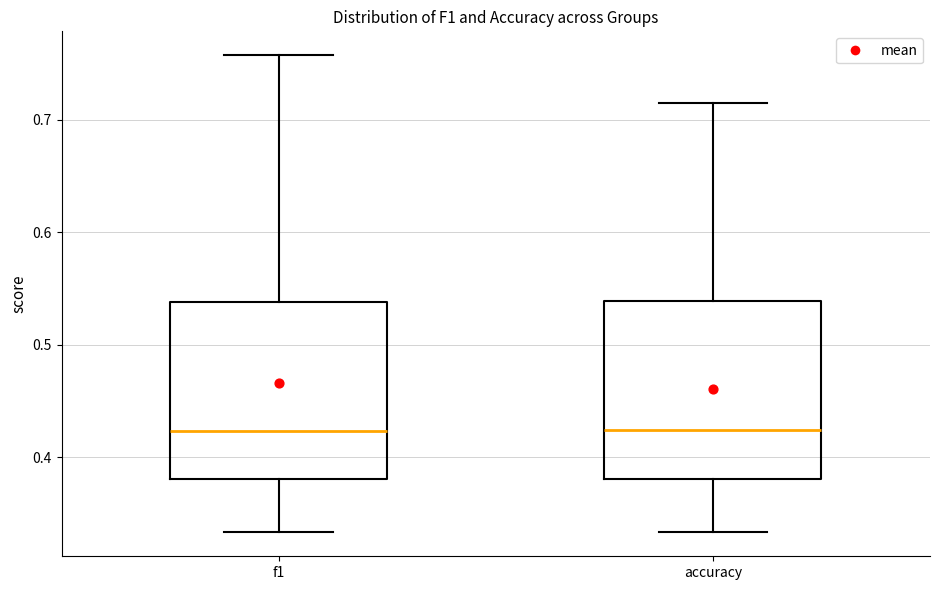

Reading left to right, transcribe this box plot: for each box, give where its median line is, the range the box spans, and where its two whiskers end, as read against the y-axis. The values are not printed on the chart, so give them approximately, as read against the axis.

f1: median 0.42, box 0.38 to 0.54, whiskers 0.33 to 0.76
accuracy: median 0.42, box 0.38 to 0.54, whiskers 0.33 to 0.71